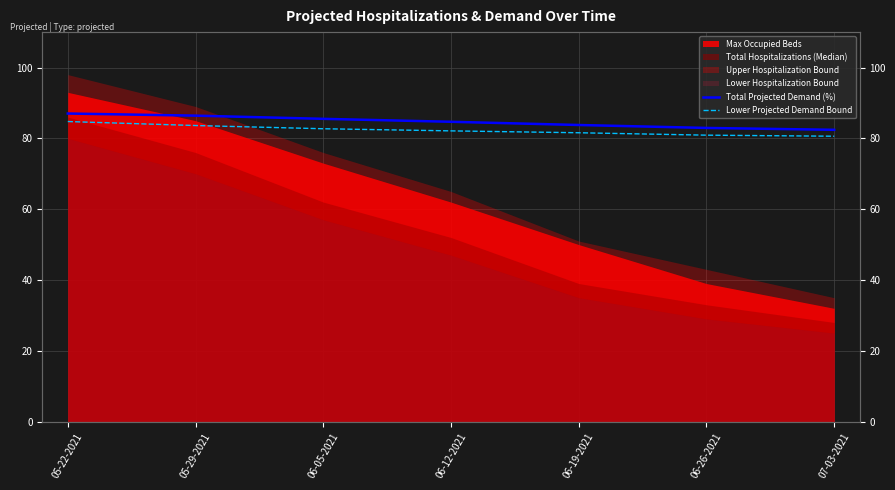

What is the label of the 4th point from the left?

06-12-2021